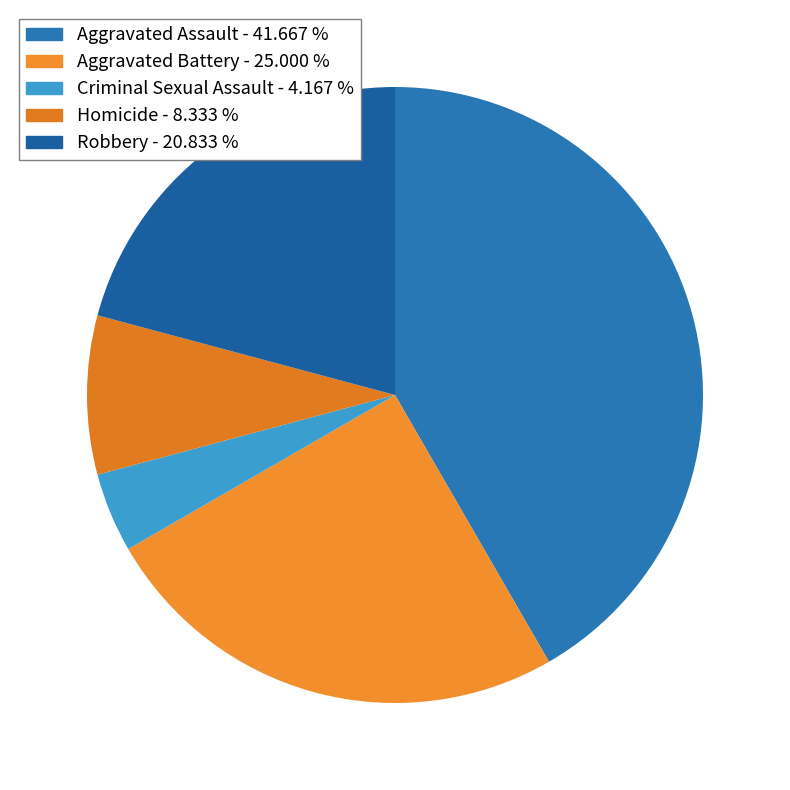

Is there a majority slice in this chart?

No